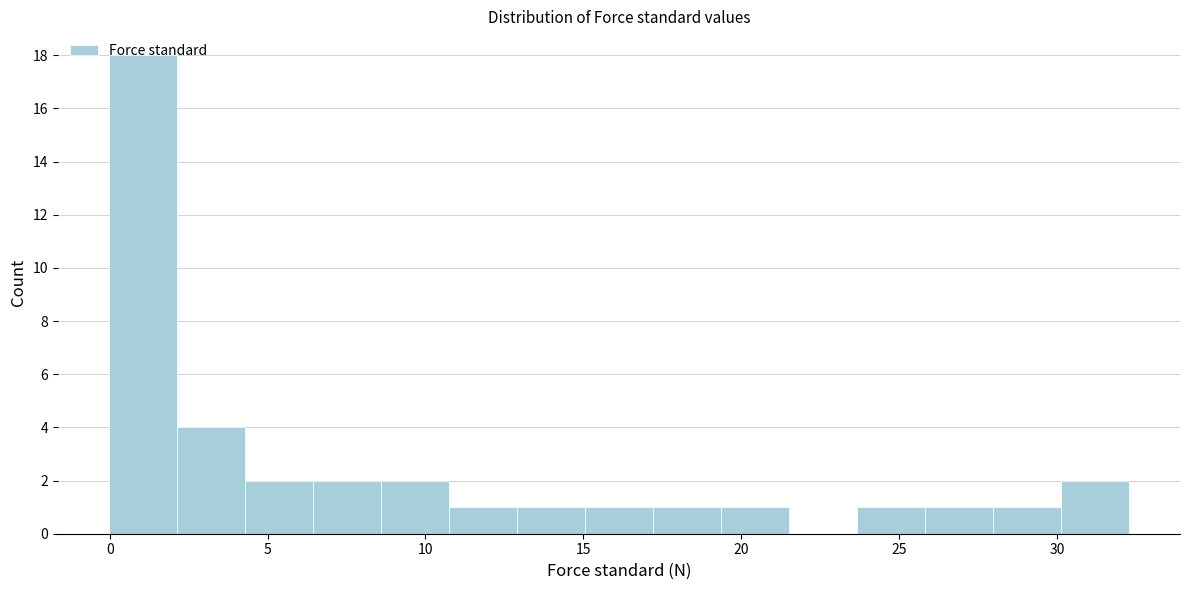

How tall is the bar that spans 0.0 to 2.0 on the x-axis? Neither the bar edges nor the heights are printed on the chart, so give them approximately, as read against the axes.

18